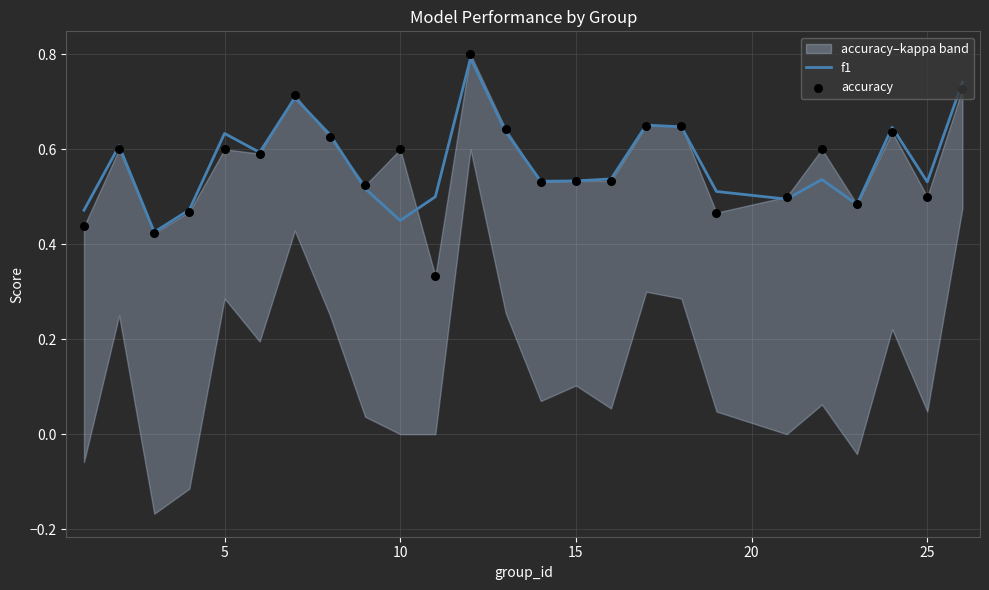

What is the total value across all series at 5?

1.2